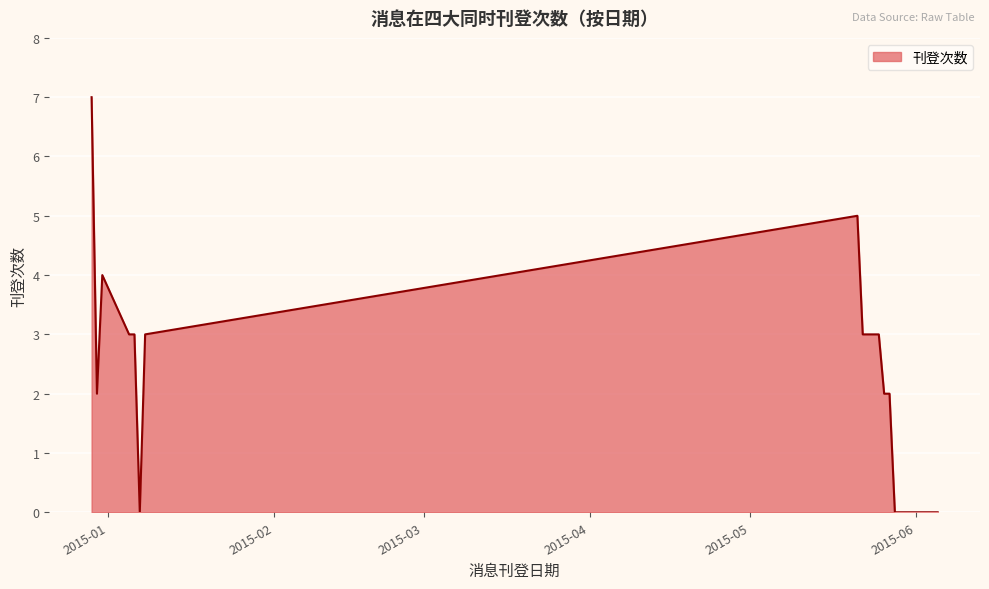

What is the difference between the maximum and minimum values?

7